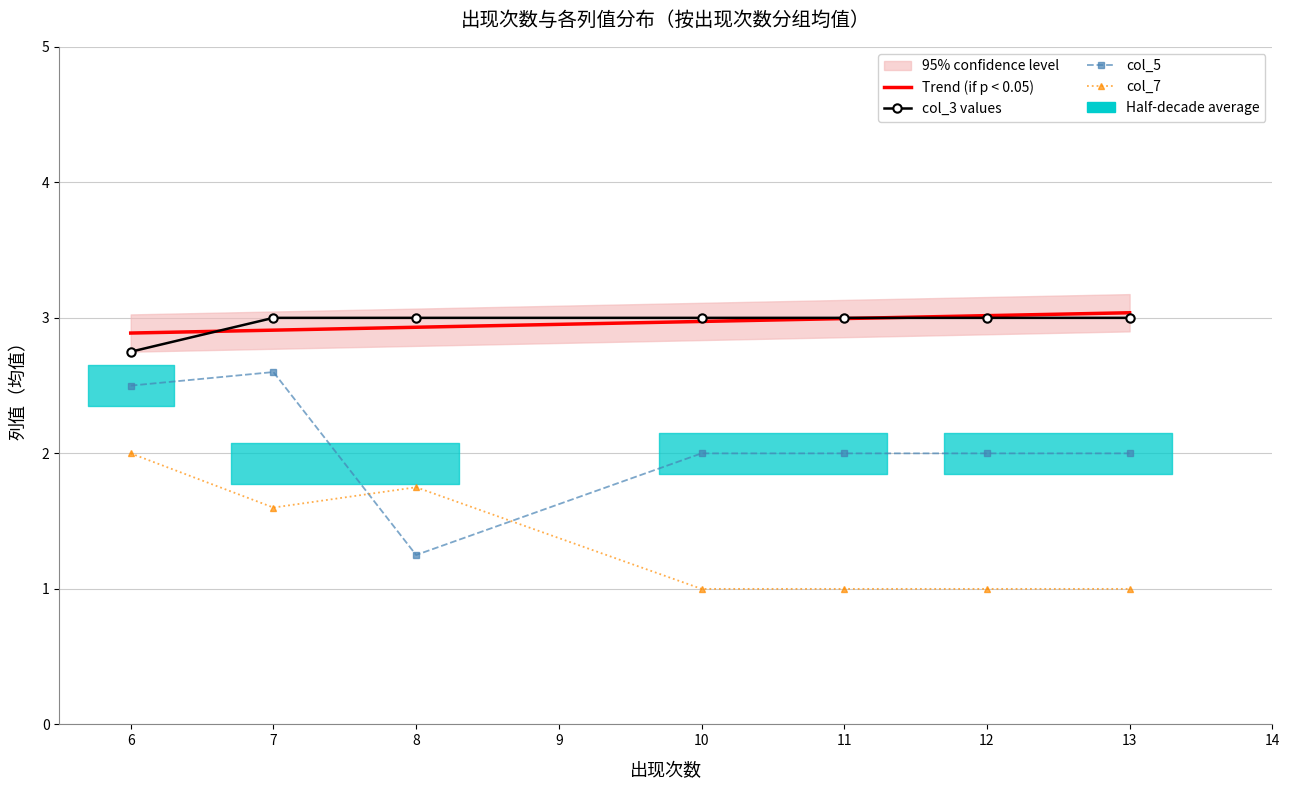

At which category does the chart reach its peak across all series?

13